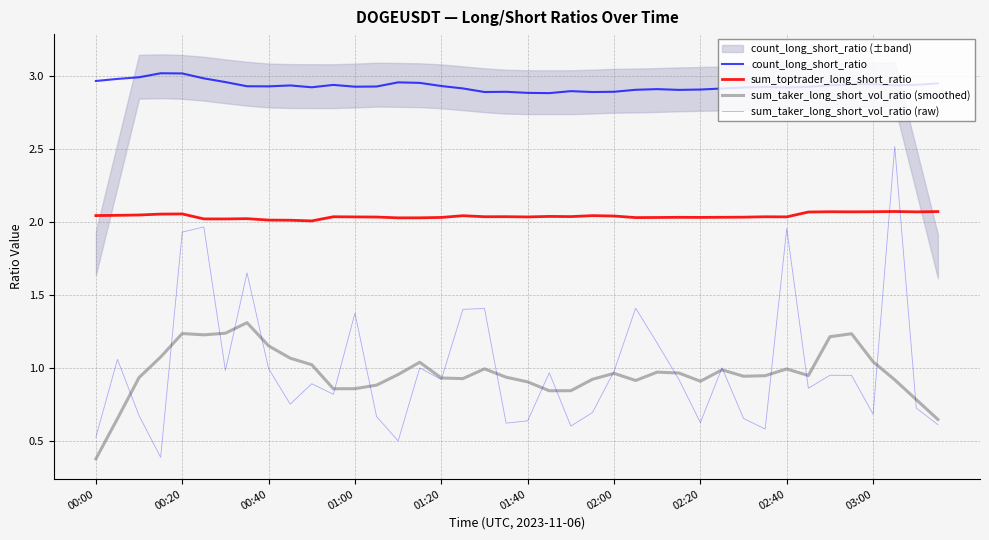

Reading right to left, transcribe all the data shown in this chart.

count_long_short_ratio: 2.9	2.9	2.9	2.9	2.9	2.9	2.9	2.9	2.9	2.9	2.9	2.9	2.9	2.9	2.9	2.9	2.9	2.9	2.9	2.9	2.9	2.9	2.9	2.9	3.0	3.0	2.9	2.9	2.9	2.9	2.9	2.9	2.9	3.0	3.0	3.0	3.0	3.0	3.0	3.0
sum_toptrader_long_short_ratio: 2.1	2.1	2.1	2.1	2.1	2.1	2.1	2.0	2.0	2.0	2.0	2.0	2.0	2.0	2.0	2.0	2.0	2.0	2.0	2.0	2.0	2.0	2.0	2.0	2.0	2.0	2.0	2.0	2.0	2.0	2.0	2.0	2.0	2.0	2.0	2.1	2.1	2.0	2.0	2.0
sum_taker_long_short_vol_ratio (smoothed): 0.6	0.8	0.9	1.0	1.2	1.2	0.9	1.0	0.9	0.9	1.0	0.9	1.0	1.0	0.9	1.0	0.9	0.8	0.8	0.9	0.9	1.0	0.9	0.9	1.0	1.0	0.9	0.9	0.9	1.0	1.1	1.2	1.3	1.2	1.2	1.2	1.1	0.9	0.7	0.4
sum_taker_long_short_vol_ratio (raw): 0.6	0.7	2.5	0.7	1.0	1.0	0.9	2.0	0.6	0.7	1.0	0.6	0.9	1.2	1.4	1.0	0.7	0.6	1.0	0.6	0.6	1.4	1.4	0.9	1.0	0.5	0.7	1.4	0.8	0.9	0.8	1.0	1.7	1.0	2.0	1.9	0.4	0.7	1.1	0.5